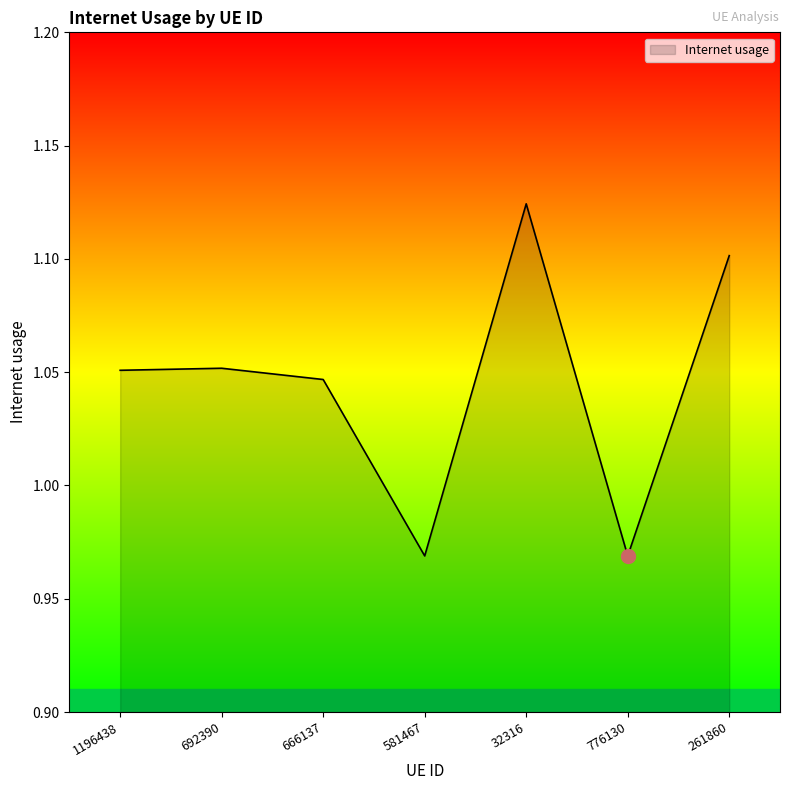

What position from the right is 692390?

6